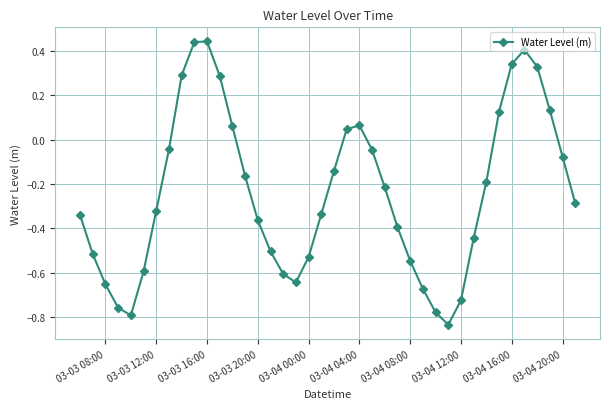

What is the difference between the second highest and second lowest values?

1.2